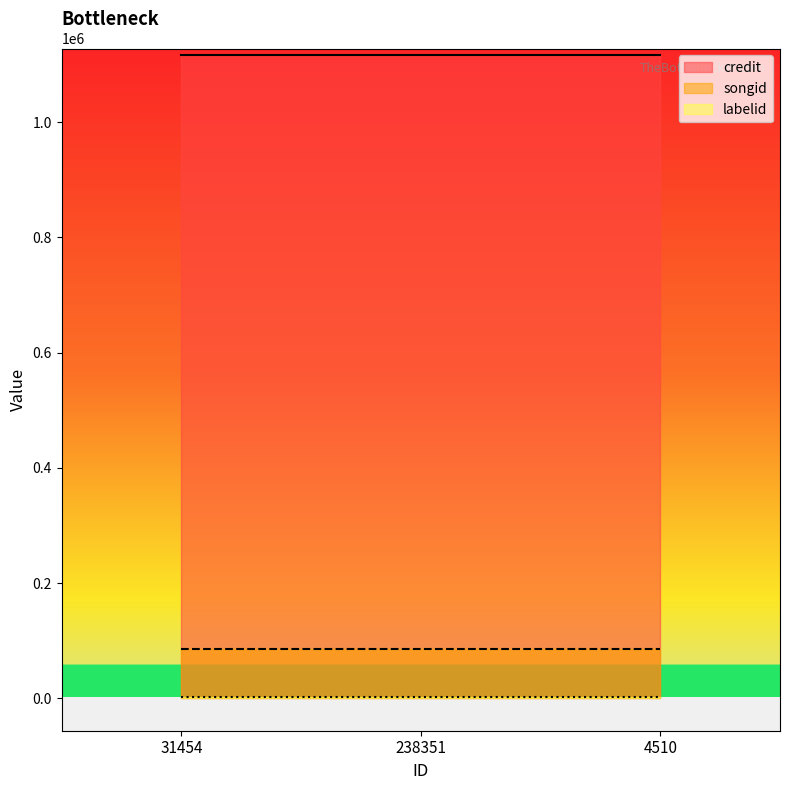

Rank the categories by songid value from highest to lowest.

31454, 238351, 4510